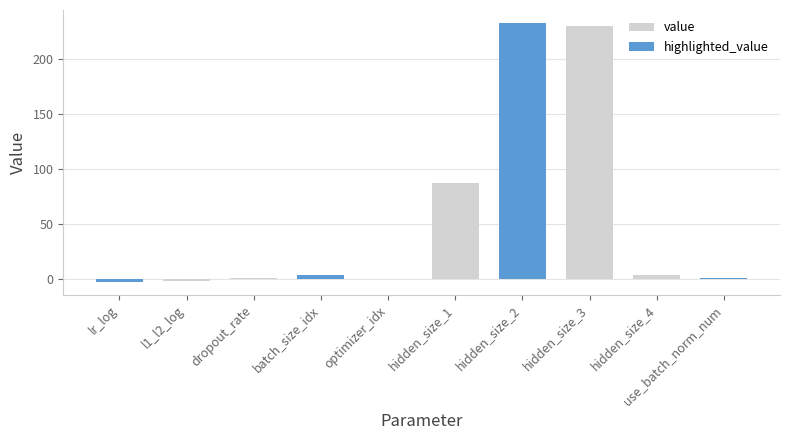

What is the difference between the maximum and minimum values?

235.8